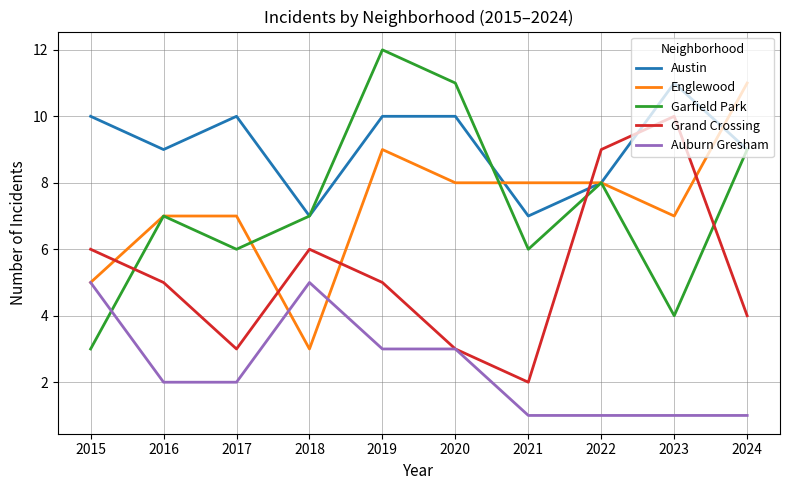

What is the total value across all series at 2018?

28